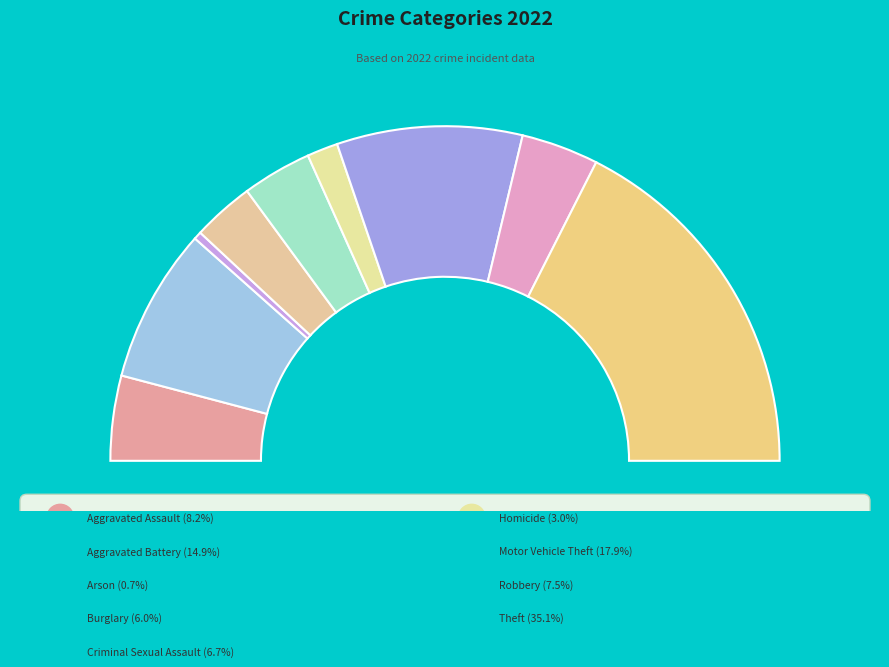

True or false: Burglary accounts for 6% of the total.

True